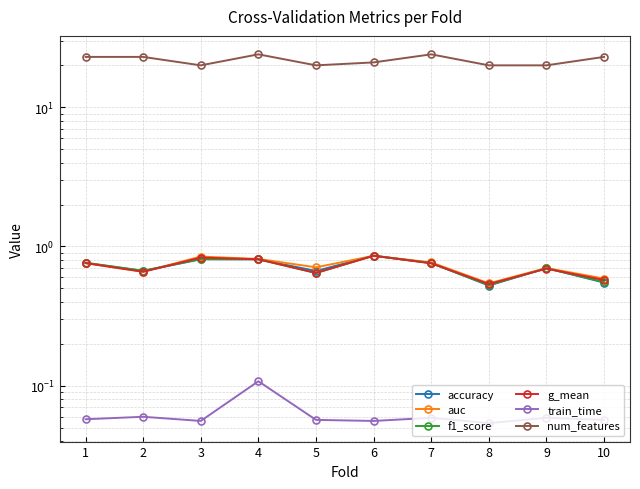

Reading left to right, what are all the values shown in this chart?

accuracy: 1=0.8	2=0.7	3=0.8	4=0.8	5=0.7	6=0.9	7=0.8	8=0.5	9=0.7	10=0.6
auc: 1=0.8	2=0.7	3=0.8	4=0.8	5=0.7	6=0.9	7=0.8	8=0.5	9=0.7	10=0.6
f1_score: 1=0.8	2=0.7	3=0.8	4=0.8	5=0.6	6=0.9	7=0.8	8=0.5	9=0.7	10=0.6
g_mean: 1=0.8	2=0.7	3=0.8	4=0.8	5=0.6	6=0.9	7=0.8	8=0.5	9=0.7	10=0.6
train_time: 1=0.1	2=0.1	3=0.1	4=0.1	5=0.1	6=0.1	7=0.1	8=0.1	9=0.1	10=0.1
num_features: 1=23.0	2=23.0	3=20.0	4=24.0	5=20.0	6=21.0	7=24.0	8=20.0	9=20.0	10=23.0